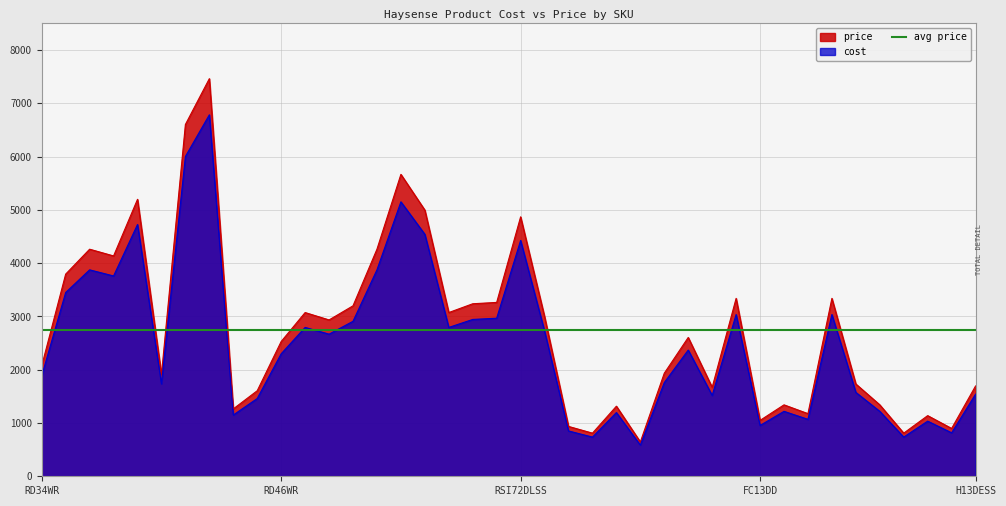

What is the lowest value of the cost series?

586.0